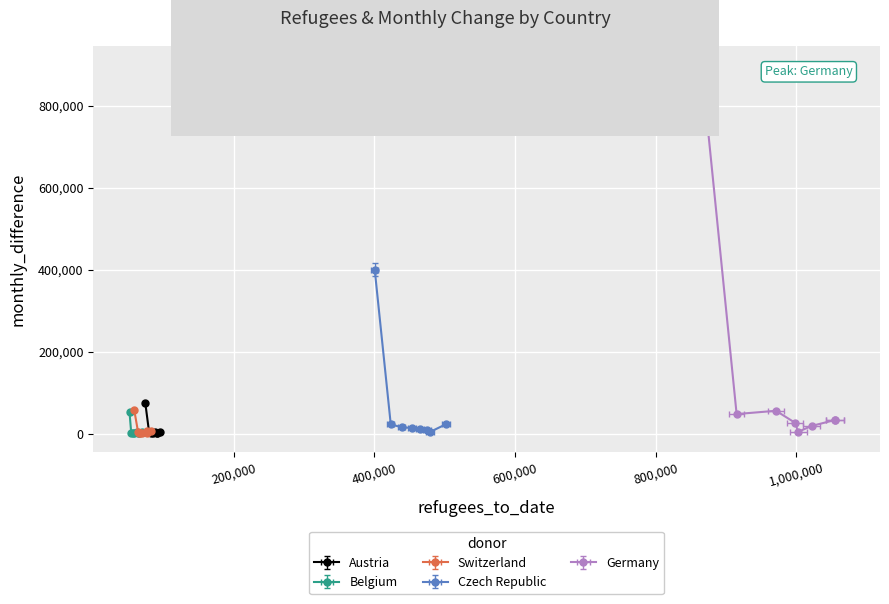

True or false: Czech Republic and Austria cross at least once.

False